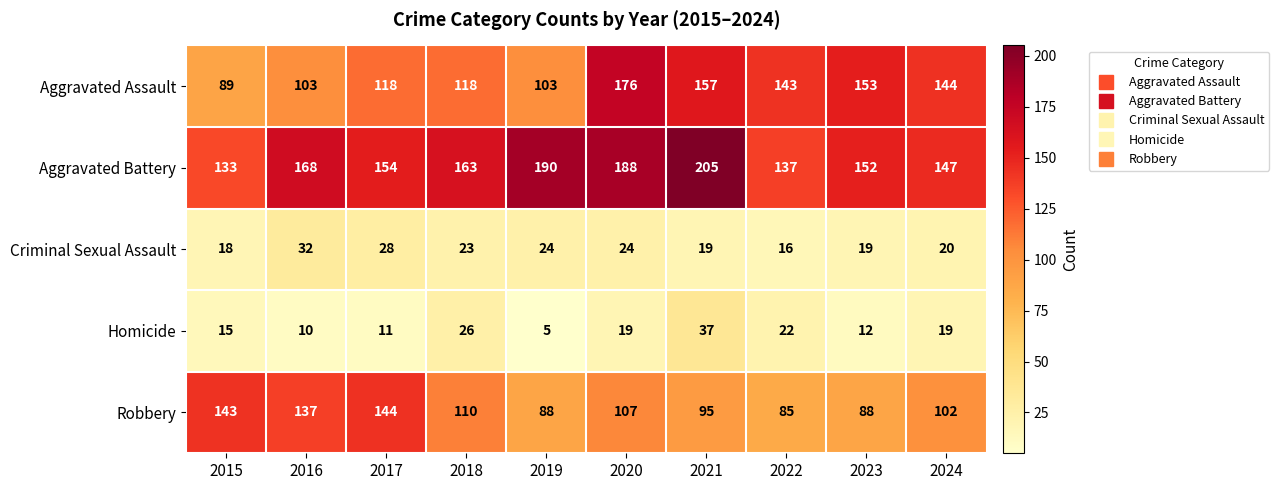

What is the total value across all series at 2016?

450